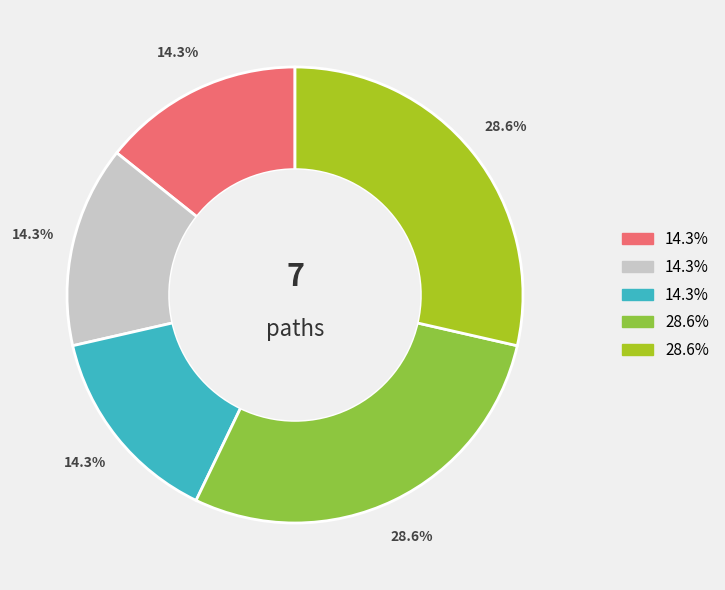

Is there a majority slice in this chart?

No